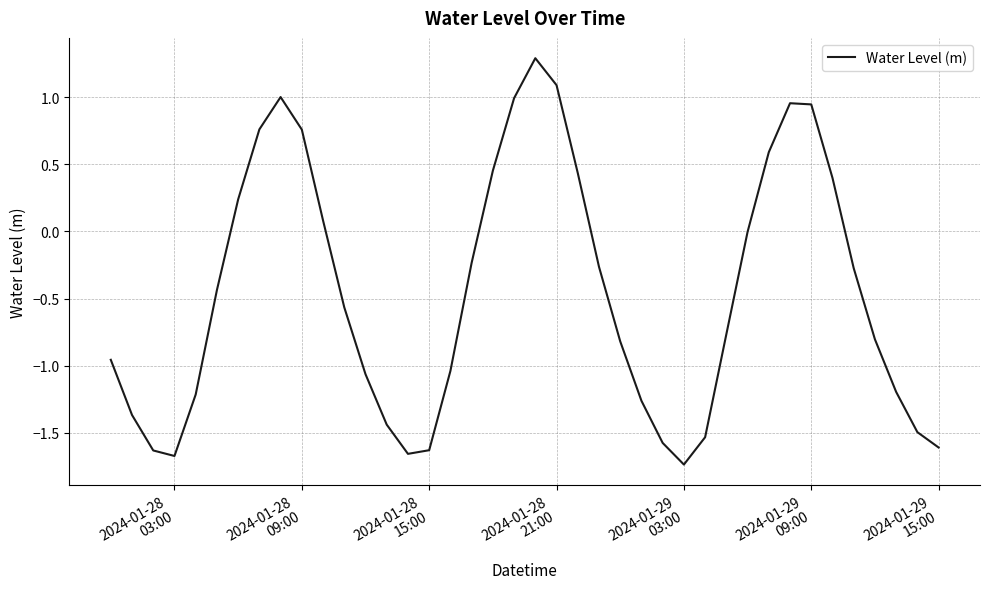

What is the difference between the maximum and minimum values?

3.0